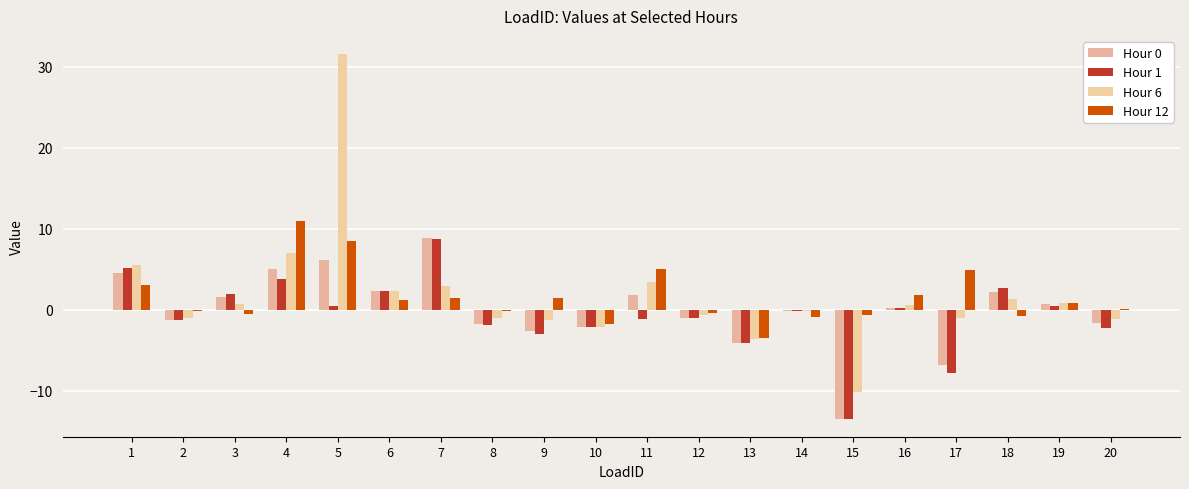

What is the maximum value for Hour 12?

10.9